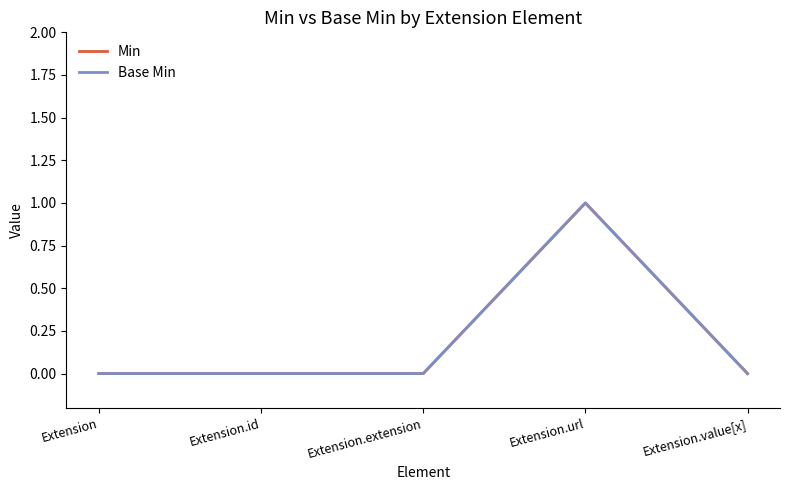

Is this an area chart (filled region under the line)?

No